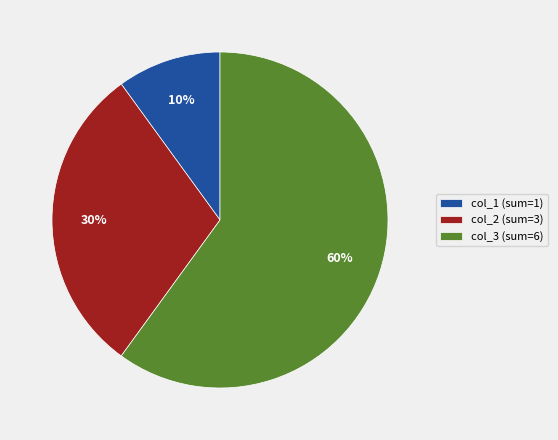

Is there a majority slice in this chart?

Yes